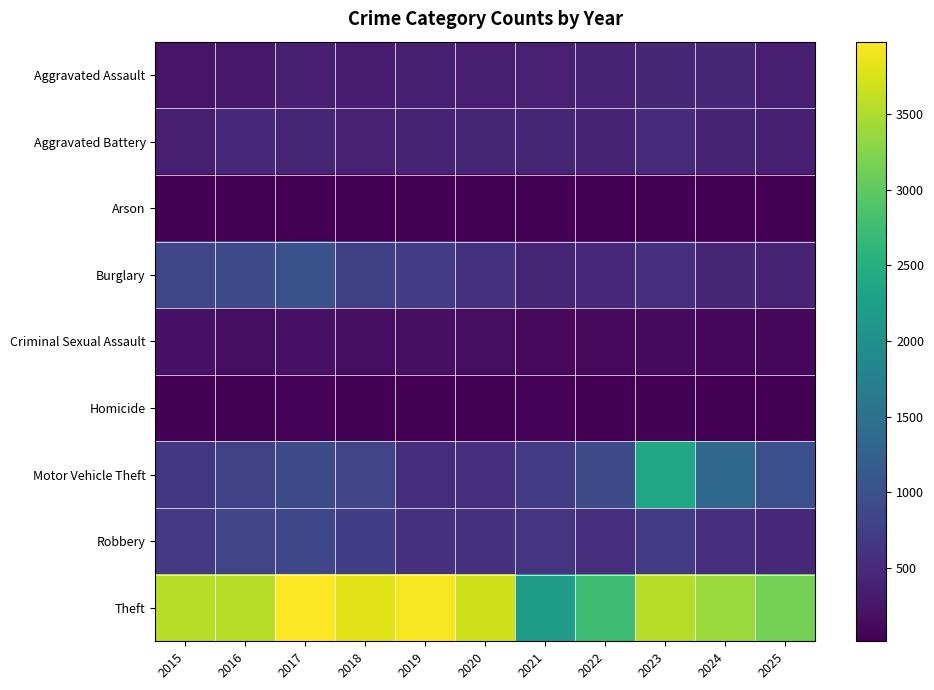

What is the total value across all series at 2016?

7080